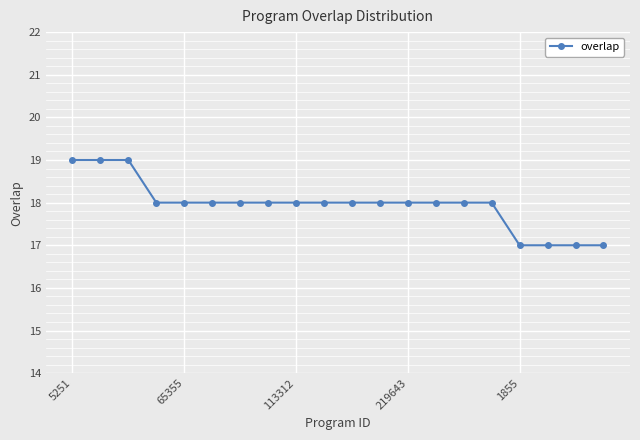

What is the greatest value displayed?

19